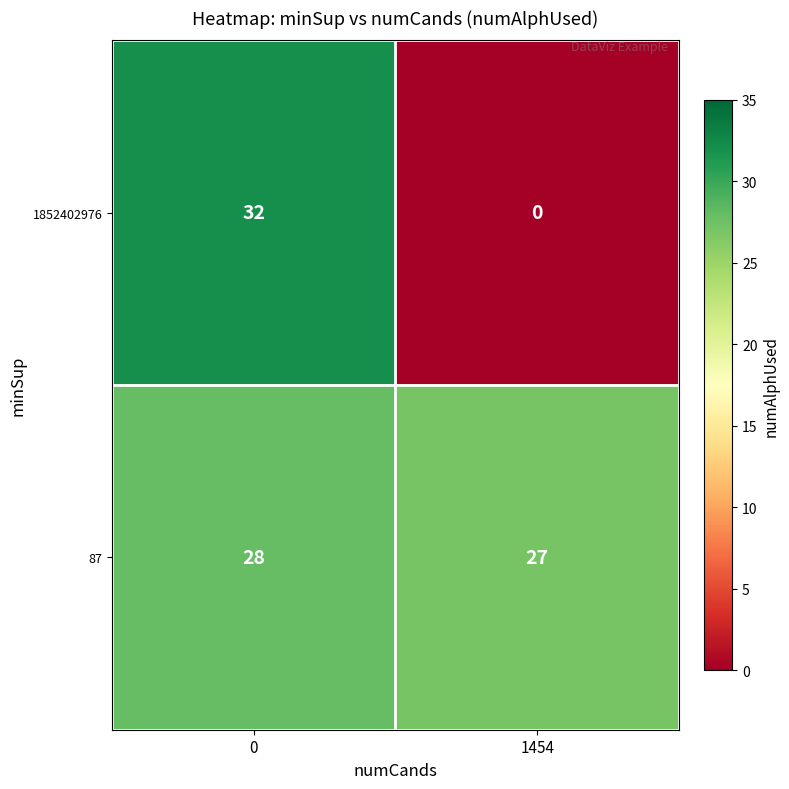

At how many categories does at least one series exceed 9?

2